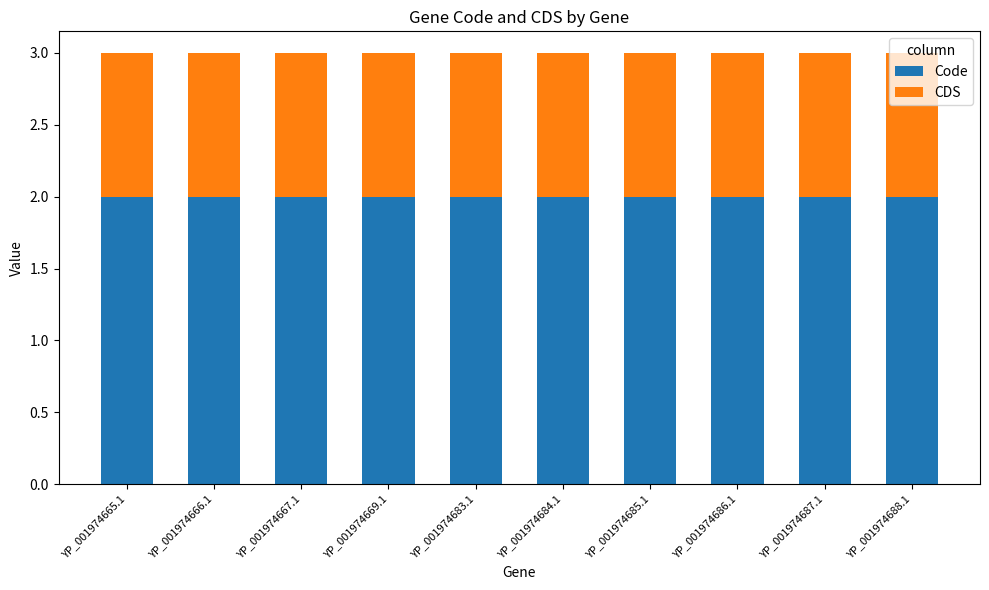

What is the total value across all series at YP_001974688.1?

3